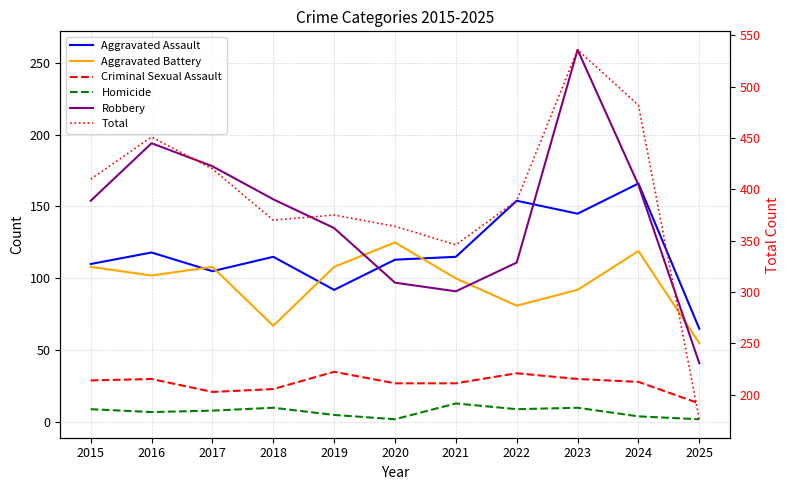

Reading left to right, extract all data points from this chart.

Aggravated Assault: 2015=110	2016=118	2017=105	2018=115	2019=92	2020=113	2021=115	2022=154	2023=145	2024=166	2025=65
Aggravated Battery: 2015=108	2016=102	2017=108	2018=67	2019=108	2020=125	2021=100	2022=81	2023=92	2024=119	2025=55
Criminal Sexual Assault: 2015=29	2016=30	2017=21	2018=23	2019=35	2020=27	2021=27	2022=34	2023=30	2024=28	2025=13
Homicide: 2015=9	2016=7	2017=8	2018=10	2019=5	2020=2	2021=13	2022=9	2023=10	2024=4	2025=2
Robbery: 2015=154	2016=194	2017=178	2018=155	2019=135	2020=97	2021=91	2022=111	2023=259	2024=165	2025=41
Total: 2015=410	2016=451	2017=420	2018=370	2019=375	2020=364	2021=346	2022=389	2023=536	2024=482	2025=176